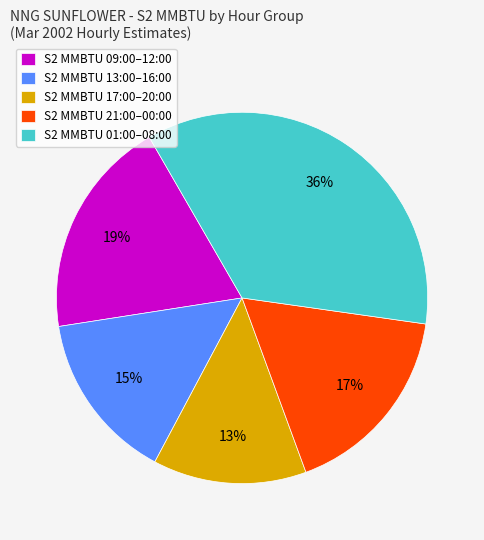

What is the smallest slice in the pie chart?

S2 MMBTU 17:00–20:00